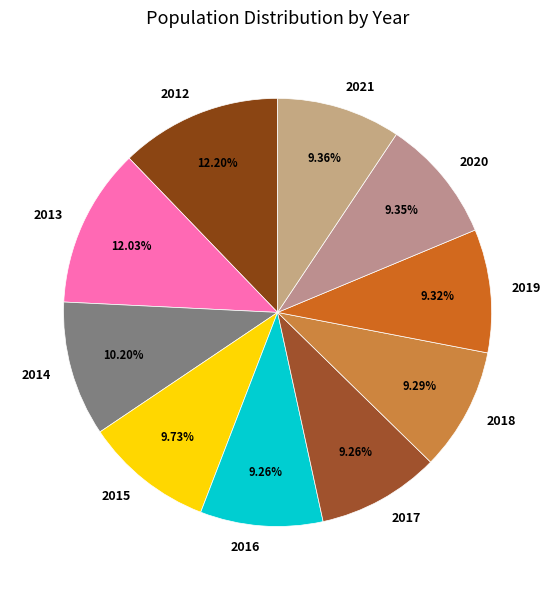

Is there a majority slice in this chart?

No